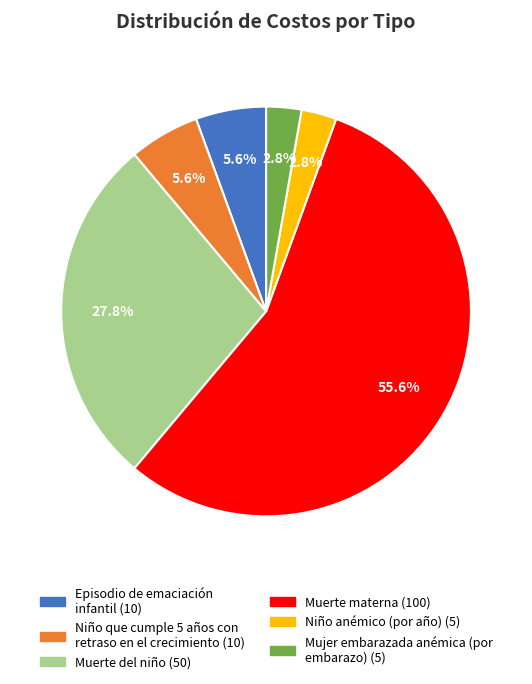

What is the majority slice?

Muerte materna